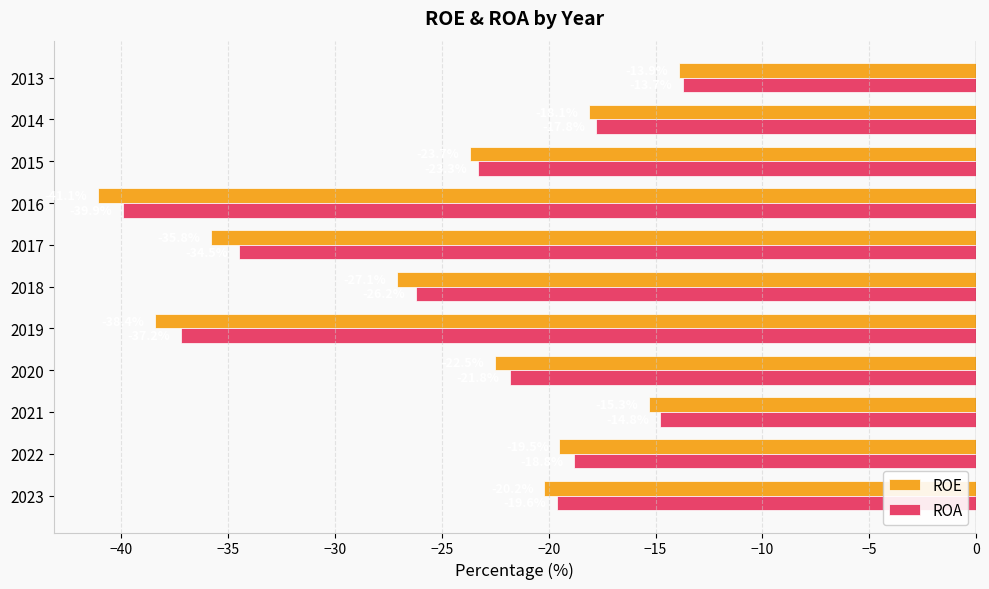

List the series in order of their overall mean, lowest first.

ROE, ROA